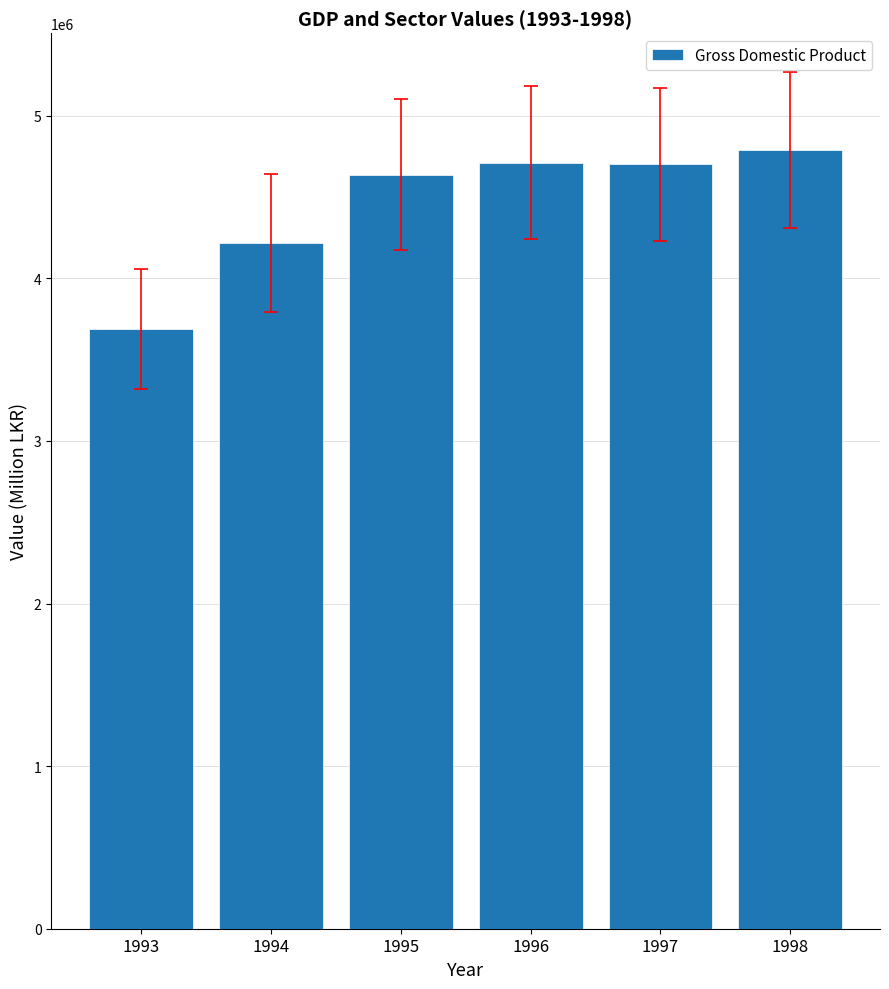

What is the difference between the values at 1995 and 1996?

71706